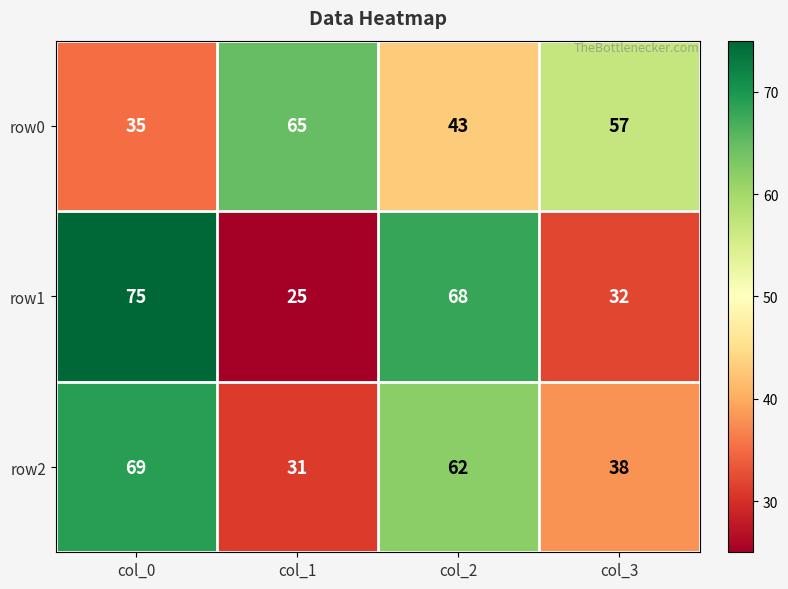

Read the row2 value at col_0, to the nearest 10.

70